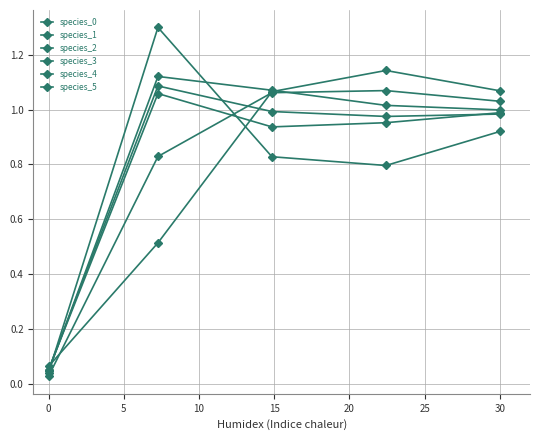

Rank the series by their maximum value, from lowest to highest.

species_0, species_2, species_1, species_3, species_5, species_4